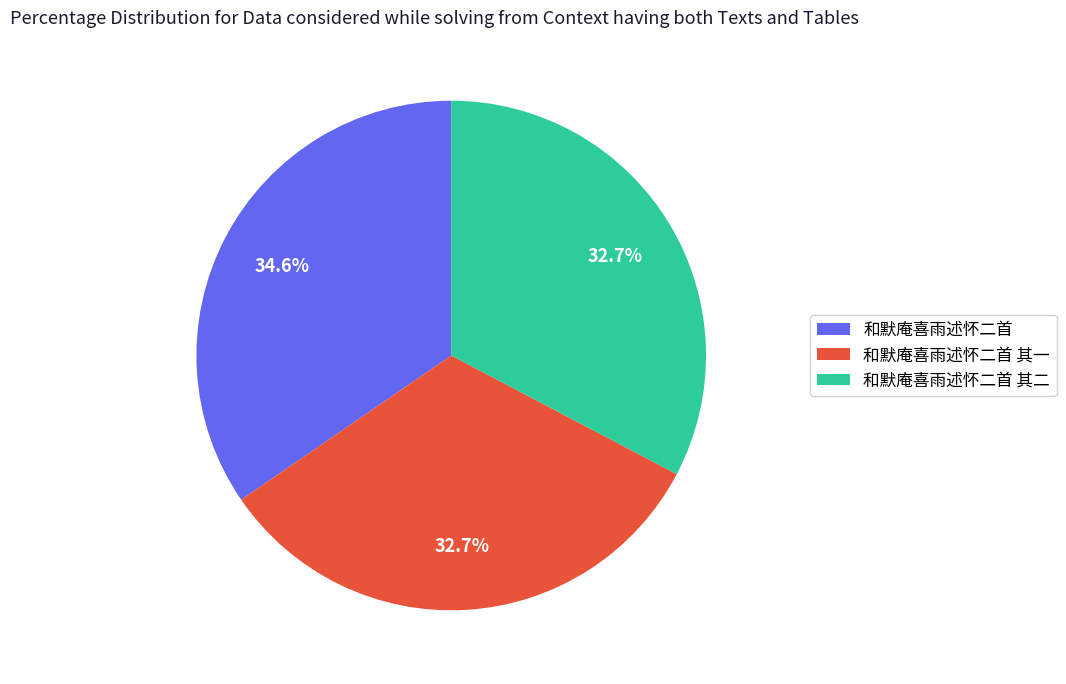

What is the largest slice in the pie chart?

和默庵喜雨述怀二首